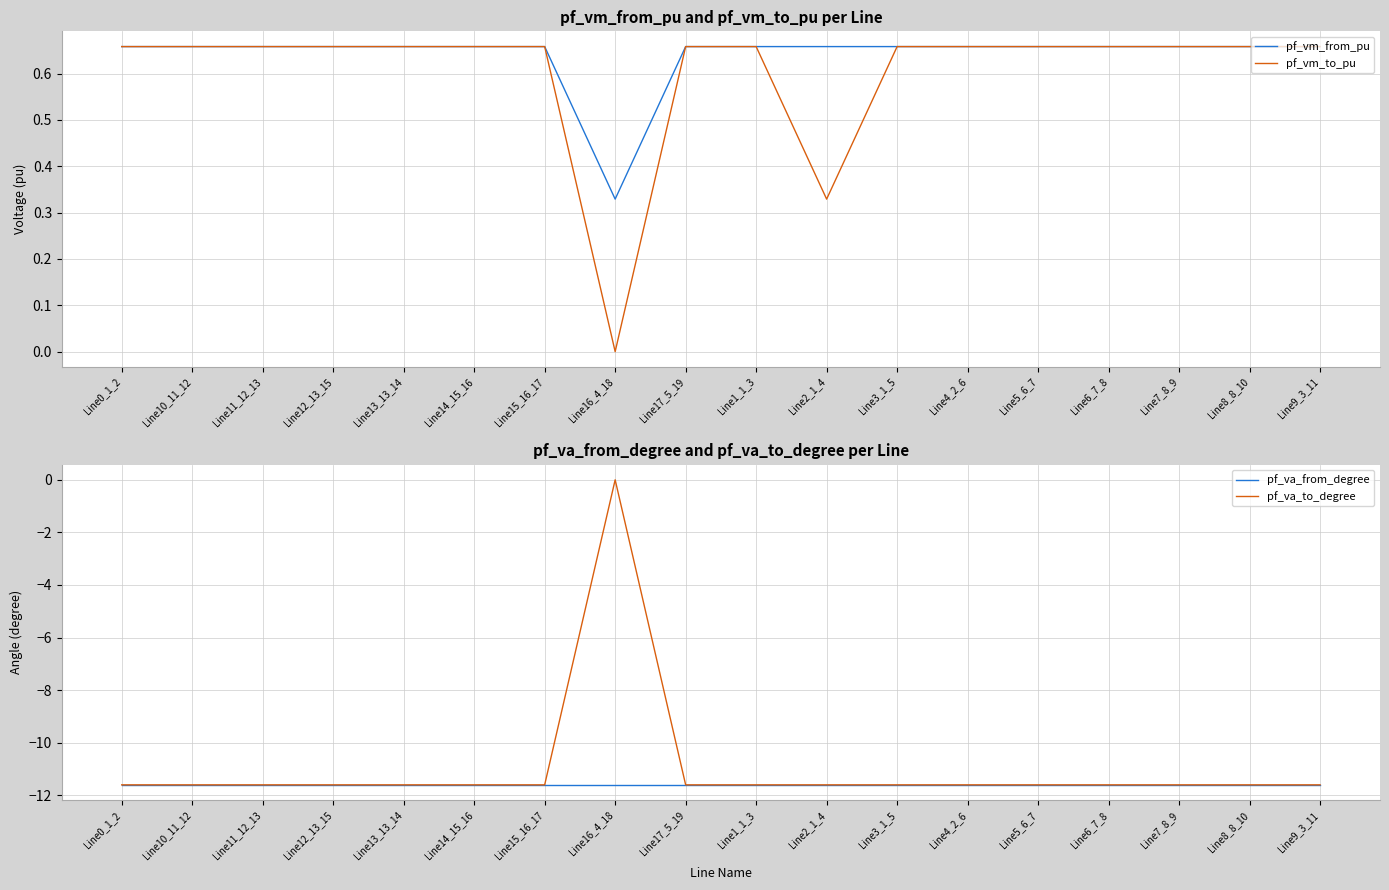

Which series has the widest spread of values?

pf_va_to_degree